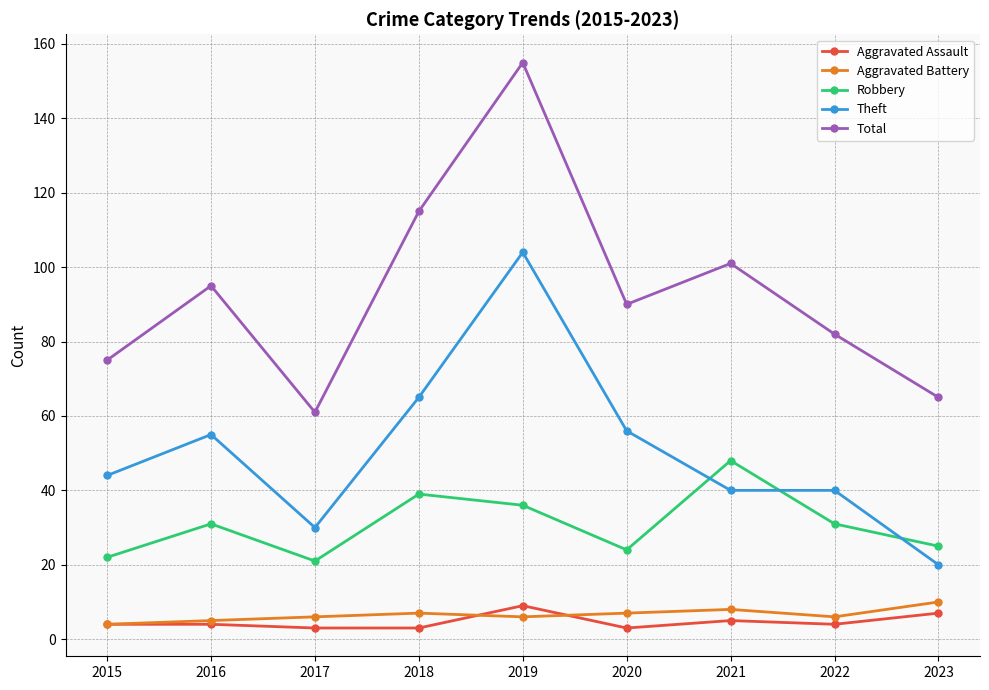

Is the value of Theft at 2017 greater than the value of Total at 2017?

No